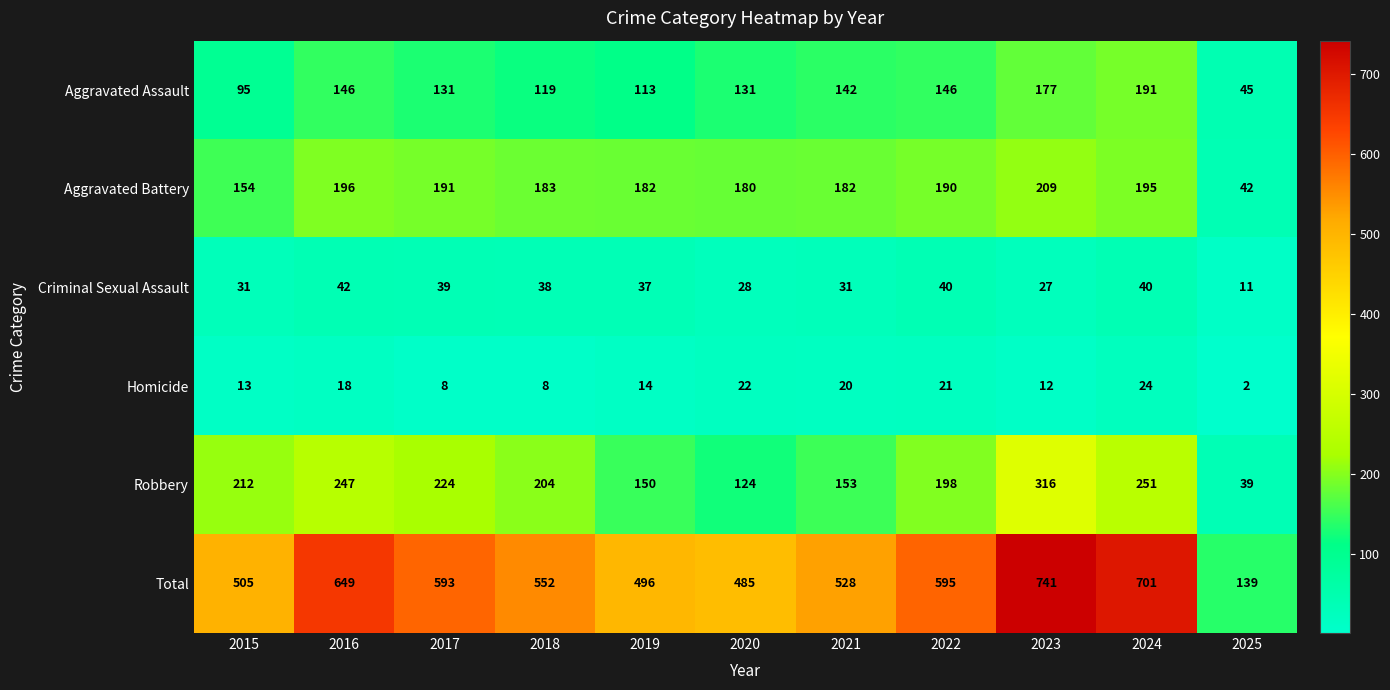

Which series has the largest range (max minus min)?

Total